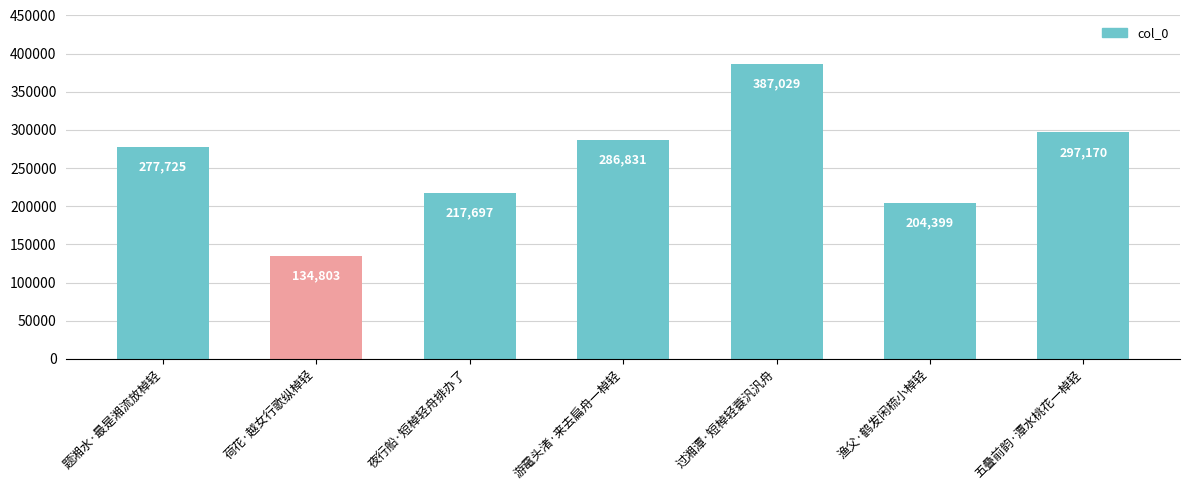

List the labels in order of value, largest first.

过湘潭·短棹轻蓑汎汎舟, 五叠前韵·潭水桃花一棹轻, 游鼋头渚·来去扁舟一棹轻, 题湘水·最是湘流放棹轻, 夜行船·短棹轻舟排办了, 渔父·鹤发闲梳小棹轻, 荷花·越女行歌纵棹轻